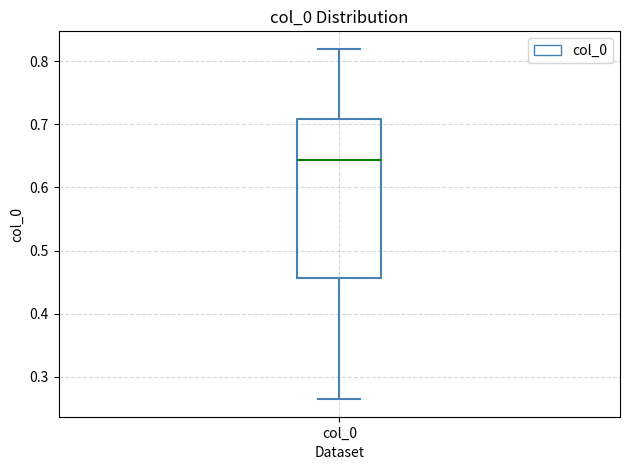

Where does the lower whisker of the box for col_0 end on the y-axis? The values are not printed on the chart, so give them approximately, as read against the axis.

0.26